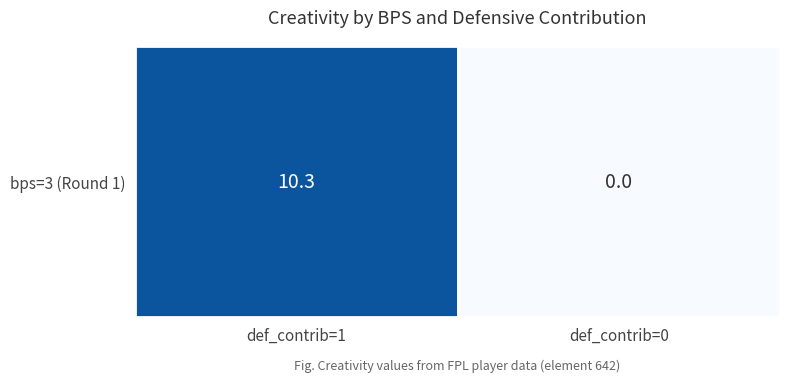

At which label does the data first exceed 10?

def_contrib=1